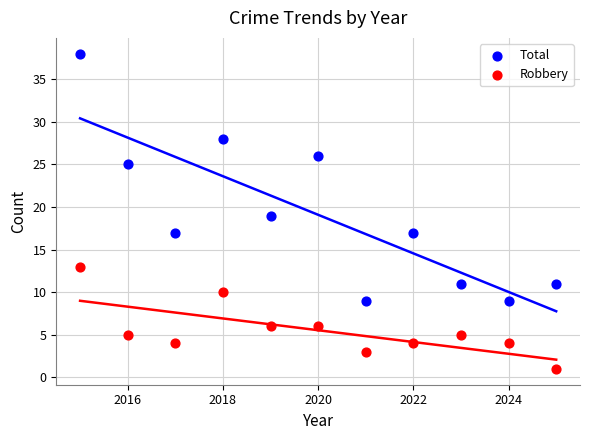

What are all the series names shown in the legend?

Total, Robbery